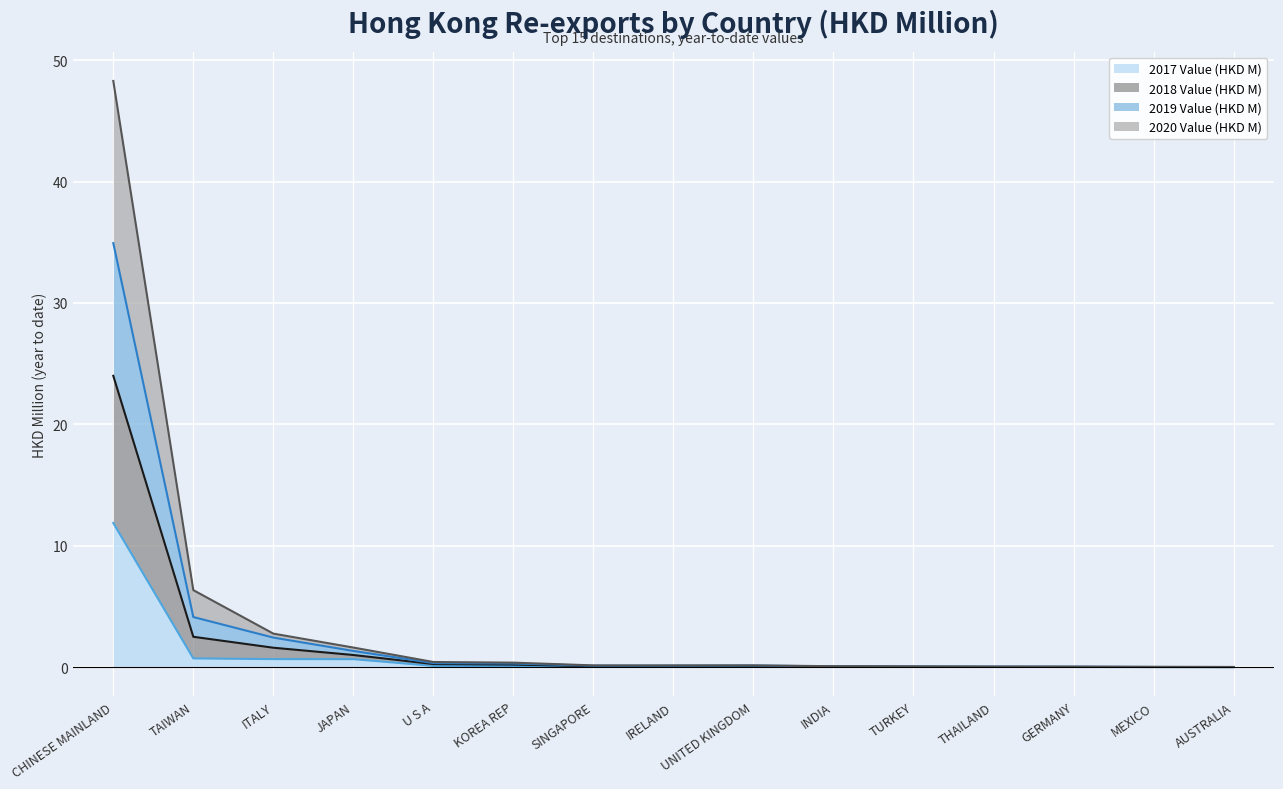

Which has a higher value, JAPAN or CHINESE MAINLAND?

CHINESE MAINLAND